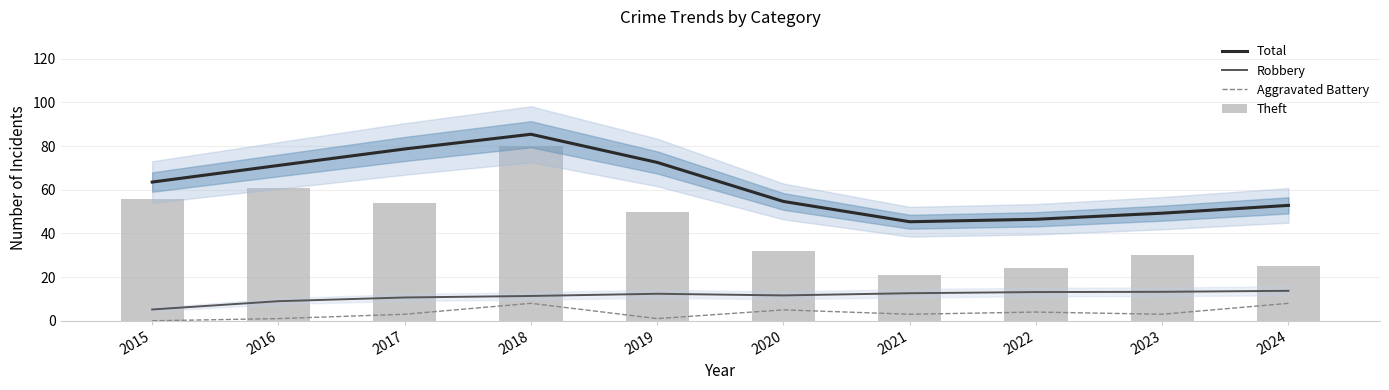

Reading left to right, transcribe all the data shown in this chart.

Total: 63.5	71.1	78.7	85.4	72.5	54.7	45.4	46.5	49.3	52.9
Robbery: 5.2	9.0	10.7	11.4	12.4	11.6	12.6	13.2	13.3	13.7
Aggravated Battery: 0.0	1.0	3.0	8.0	1.0	5.0	3.0	4.0	3.0	8.0
Theft: 56.0	61.0	54.0	80.0	50.0	32.0	21.0	24.0	30.0	25.0